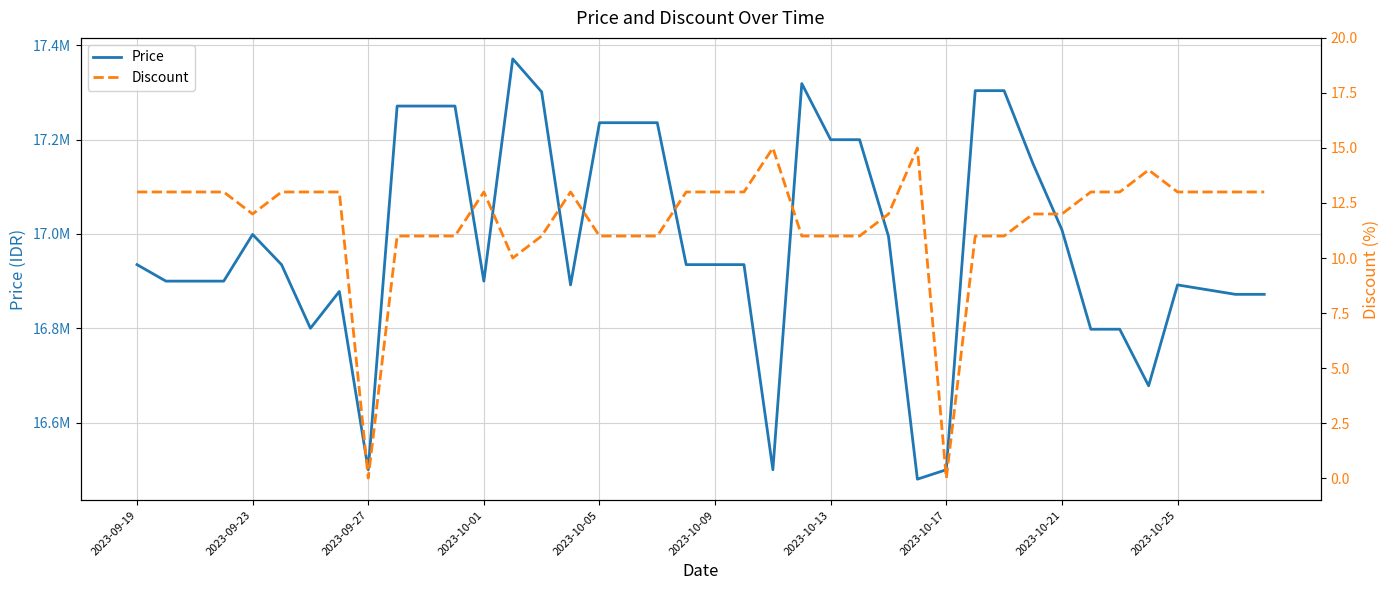

What is the average value of the Discount series?

12